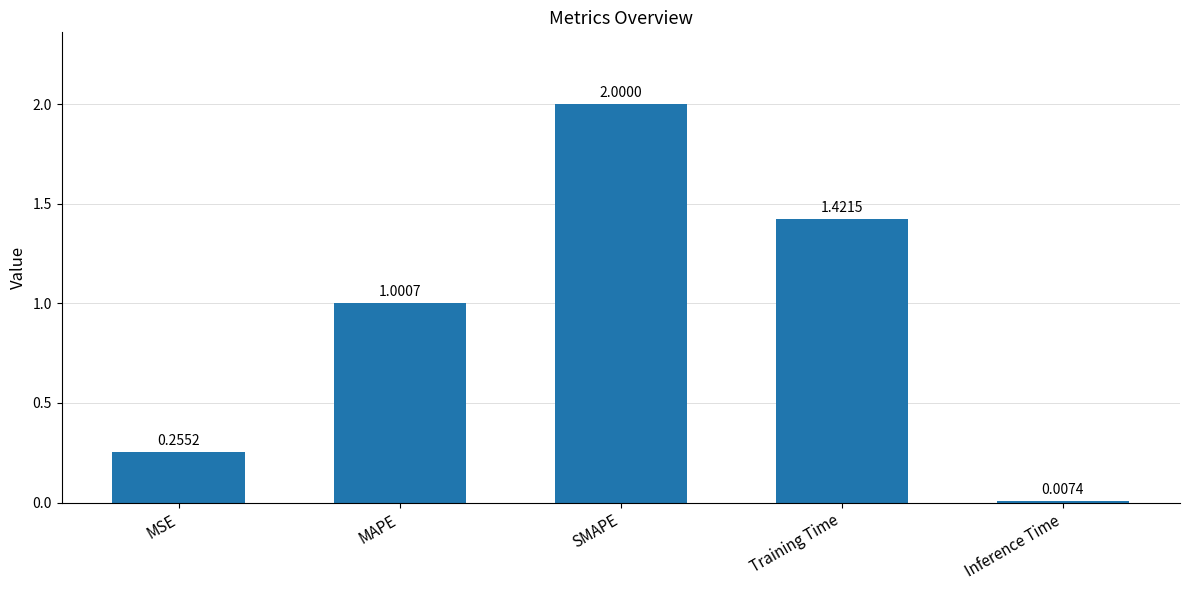

What is the sum of the values at MSE and MAPE?

1.3